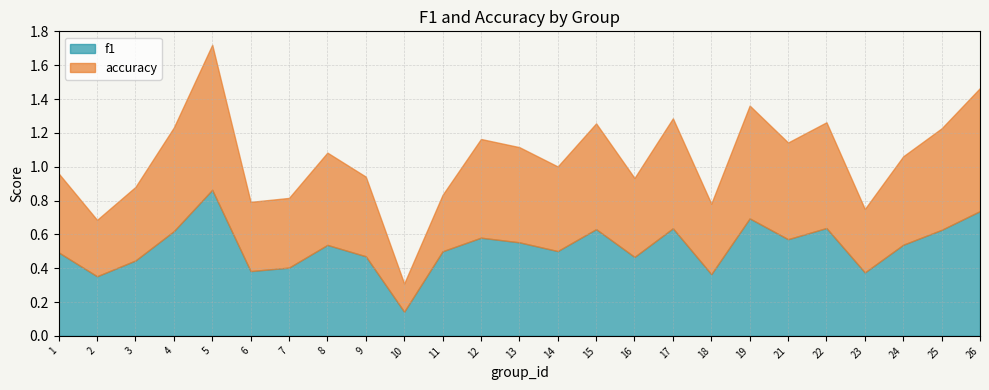

Reading right to left, list all the values displayed in this chart.

f1: 0.7	0.6	0.5	0.4	0.6	0.6	0.7	0.4	0.6	0.5	0.6	0.5	0.6	0.6	0.5	0.1	0.5	0.5	0.4	0.4	0.9	0.6	0.4	0.4	0.5
accuracy: 0.7	0.6	0.5	0.4	0.6	0.6	0.7	0.4	0.7	0.5	0.6	0.5	0.6	0.6	0.3	0.2	0.5	0.5	0.4	0.4	0.9	0.6	0.4	0.3	0.5